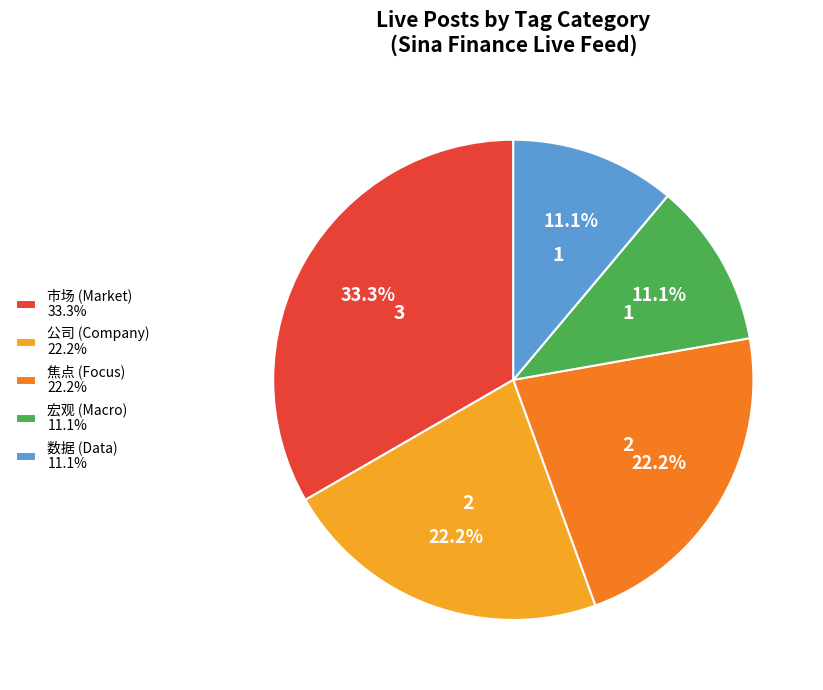

Which has a higher value, 公司 (Company) 22.2% or 宏观 (Macro) 11.1%?

公司 (Company) 22.2%